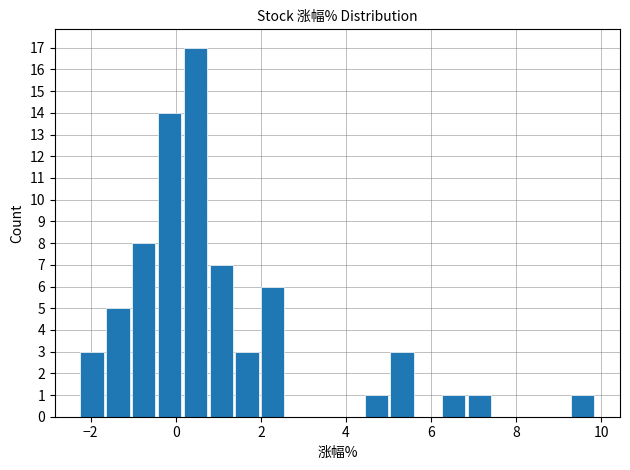

Read against the x-axis, roughly where is the centre of the tallest bar?

0.4